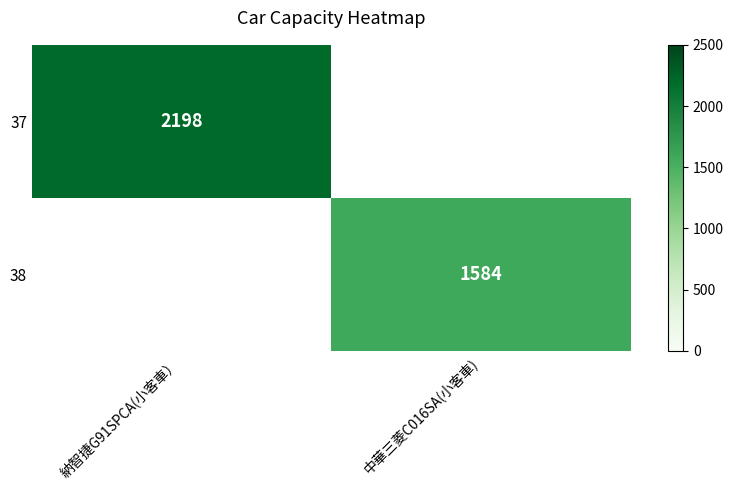

How many series are shown in this chart?

2